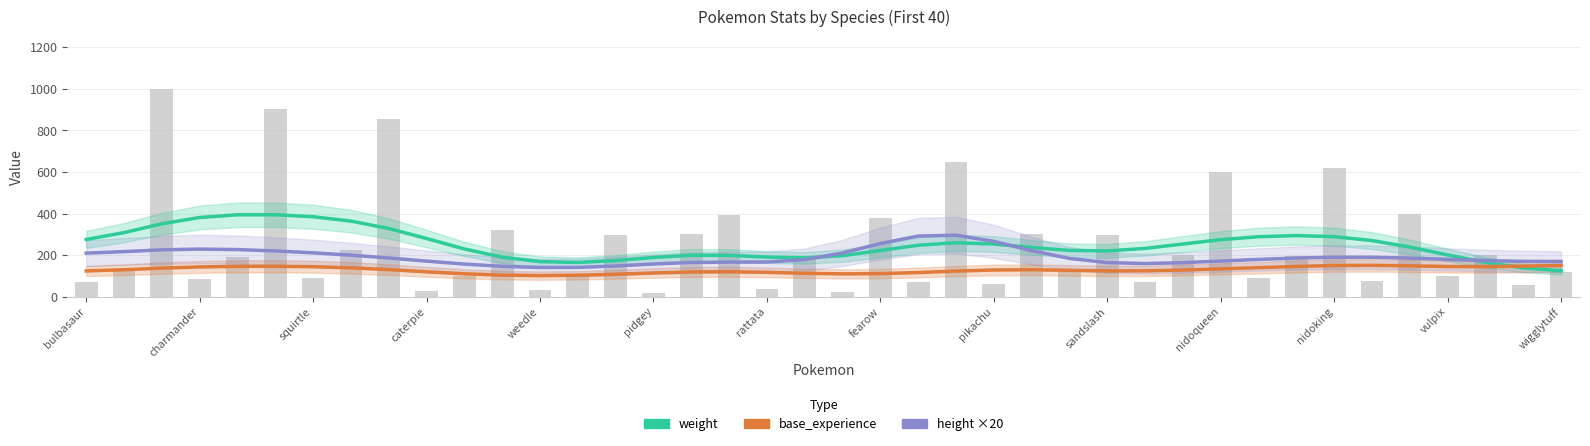

How many groups of bars are there?

40